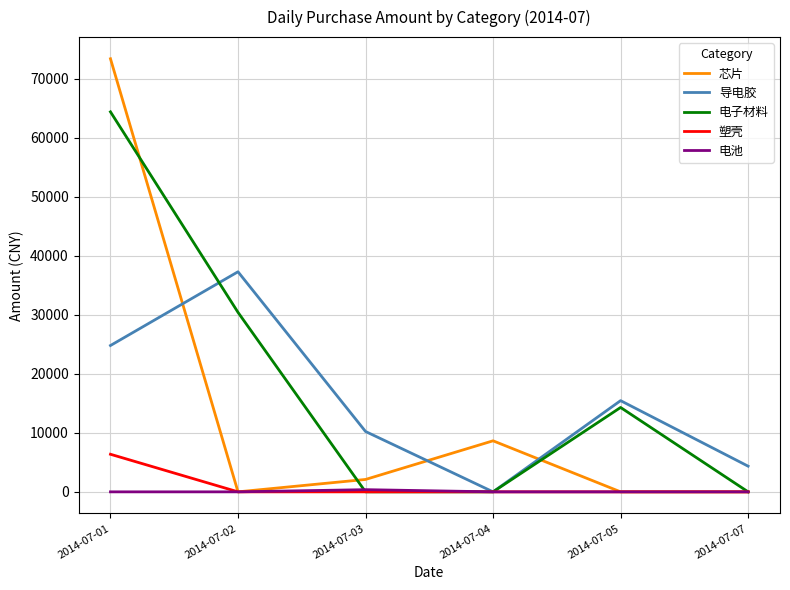

Is the value of 芯片 at 2014-07-03 greater than the value of 导电胶 at 2014-07-03?

No